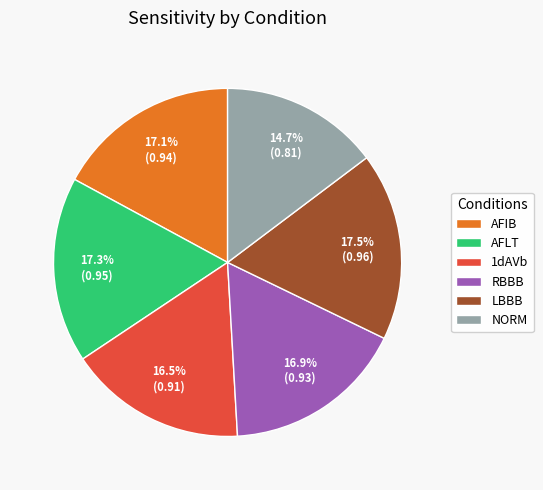

How many slices are in this pie chart?

6